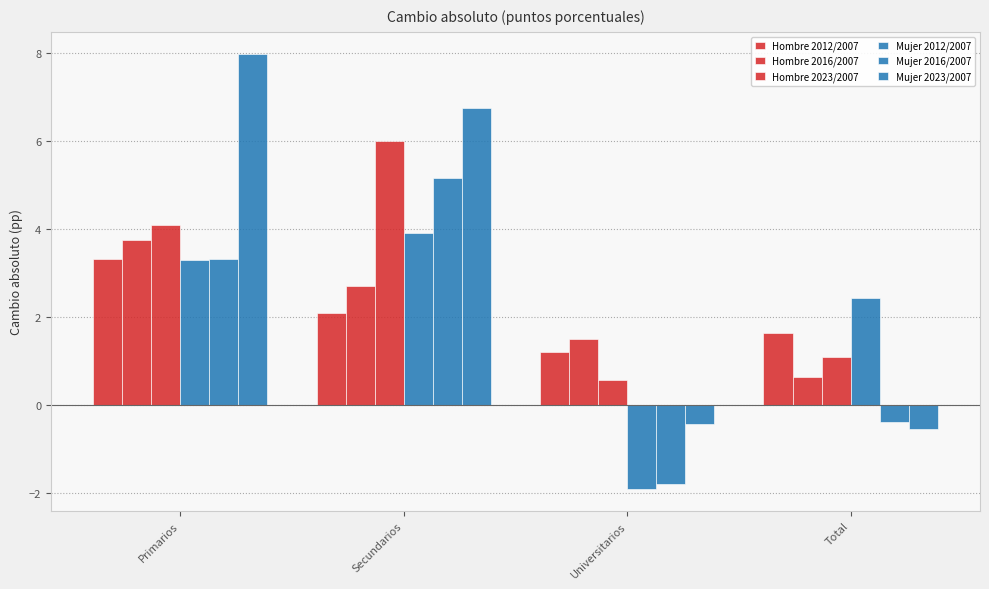

Does the chart contain stacked bars?

No